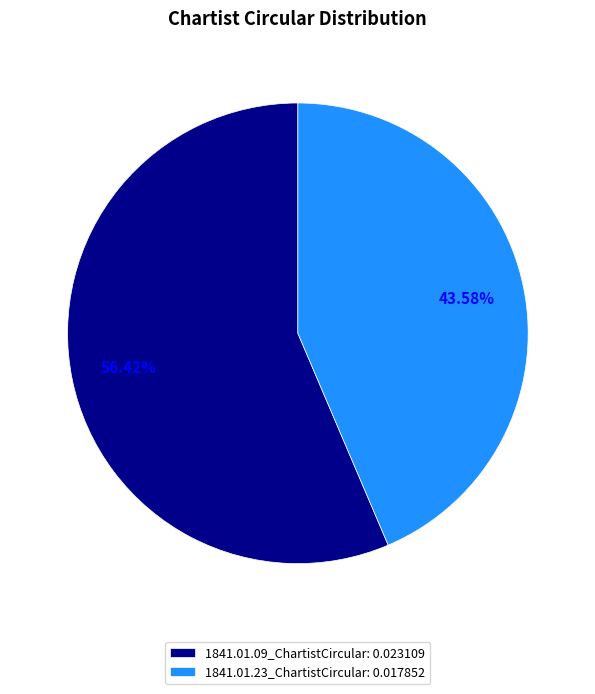

The 1841.01.23_ChartistCircular slice represents 31% of the pie. True or false?

False